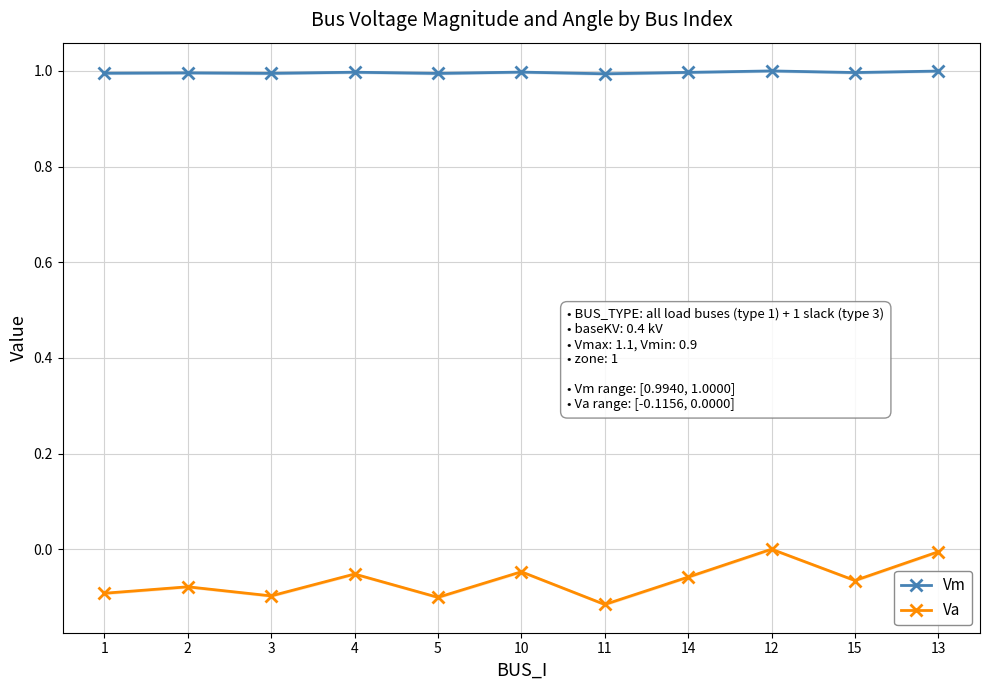

True or false: Vm and Va cross at least once.

False